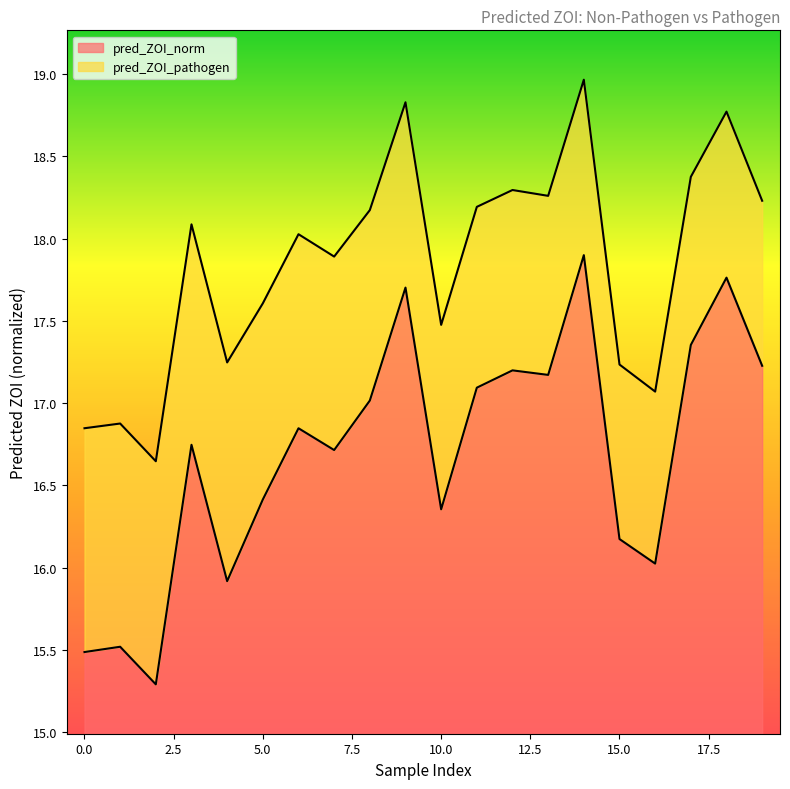

Reading left to right, transcribe all the data shown in this chart.

pred_ZOI_norm: 0=15.5	1=15.5	2=15.3	3=16.7	4=15.9	5=16.4	6=16.8	7=16.7	8=17.0	9=17.7	10=16.4	11=17.1	12=17.2	13=17.2	14=17.9	15=16.2	16=16.0	17=17.4	18=17.8	19=17.2
pred_ZOI_pathogen: 0=16.8	1=16.9	2=16.6	3=18.1	4=17.2	5=17.6	6=18.0	7=17.9	8=18.2	9=18.8	10=17.5	11=18.2	12=18.3	13=18.3	14=19.0	15=17.2	16=17.1	17=18.4	18=18.8	19=18.2